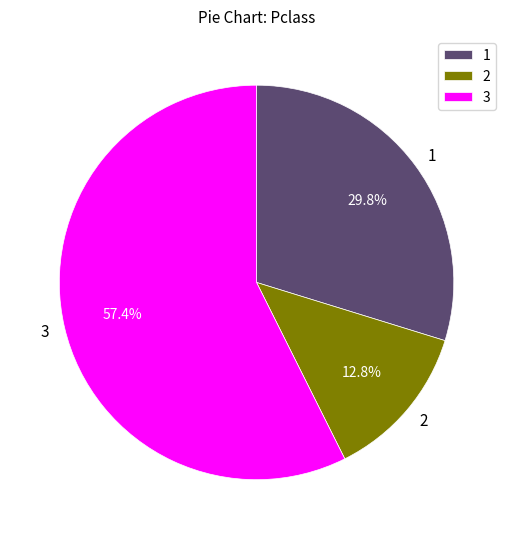

Which category has the smallest portion of the pie?

2